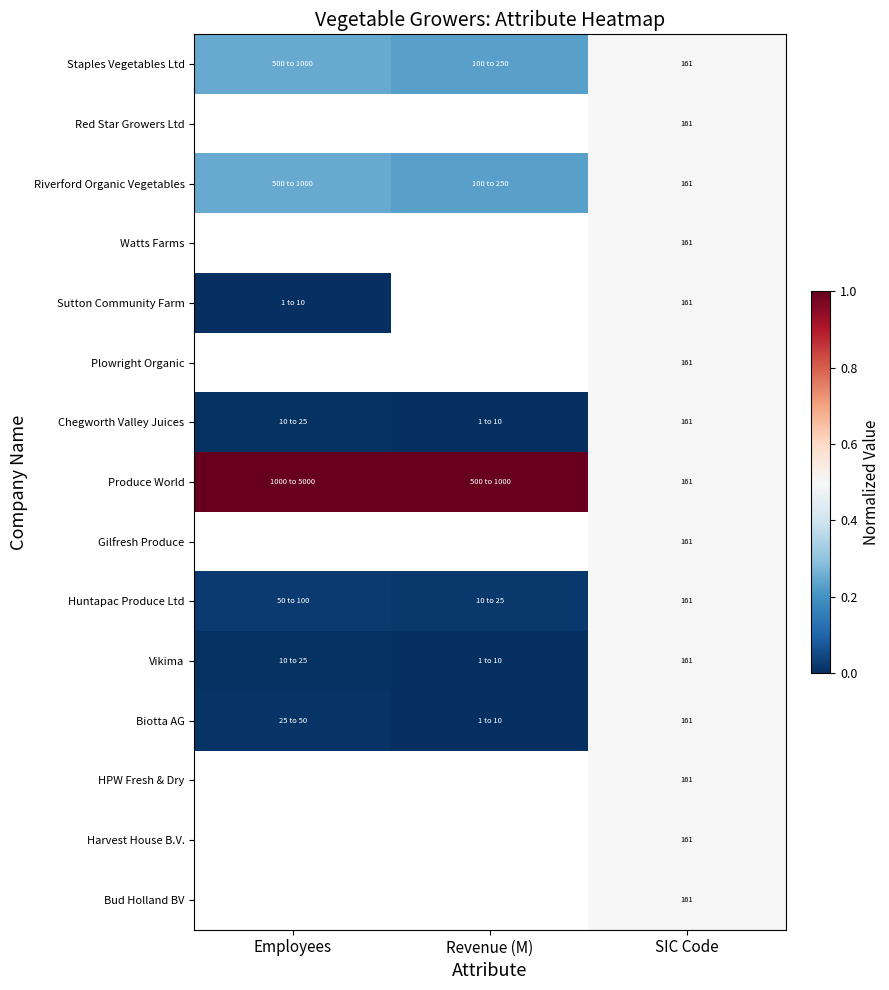

What is the sum of the Staples Vegetables Ltd values at Revenue (M) and Employees?

0.5